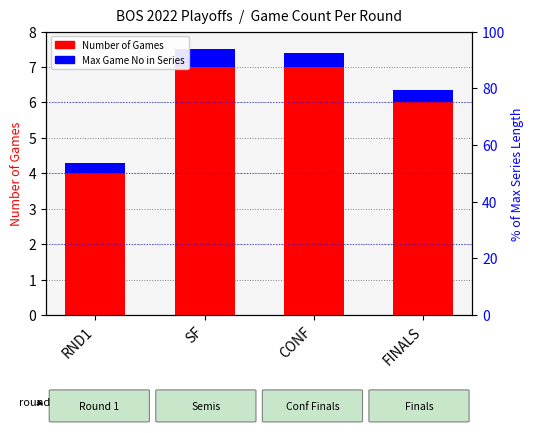

Which series has the widest spread of values?

Number of Games